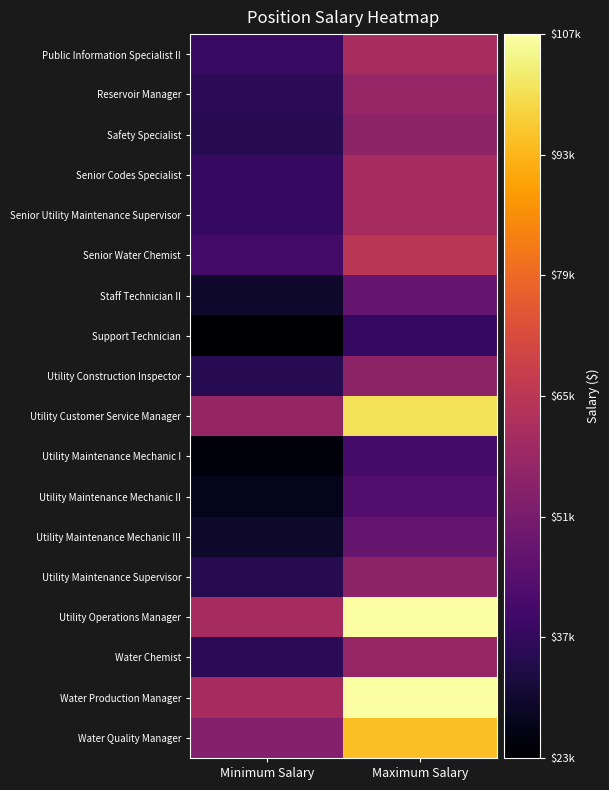

List the series in order of their peak value, highest first.

Utility Operations Manager, Water Production Manager, Utility Customer Service Manager, Water Quality Manager, Senior Water Chemist, Public Information Specialist II, Senior Codes Specialist, Senior Utility Maintenance Supervisor, Reservoir Manager, Water Chemist, Safety Specialist, Utility Construction Inspector, Utility Maintenance Supervisor, Staff Technician II, Utility Maintenance Mechanic III, Utility Maintenance Mechanic II, Utility Maintenance Mechanic I, Support Technician